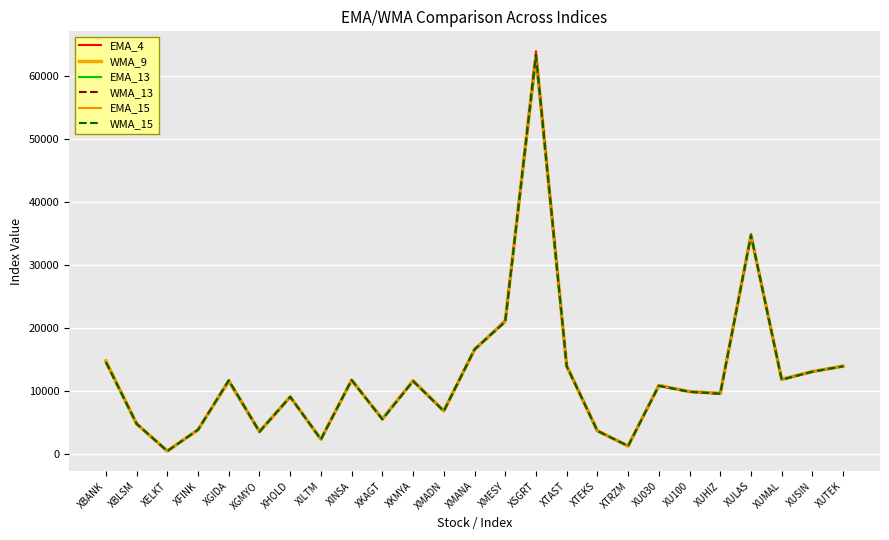

True or false: WMA_13 has more than 0 points higher than both neighbors.

True